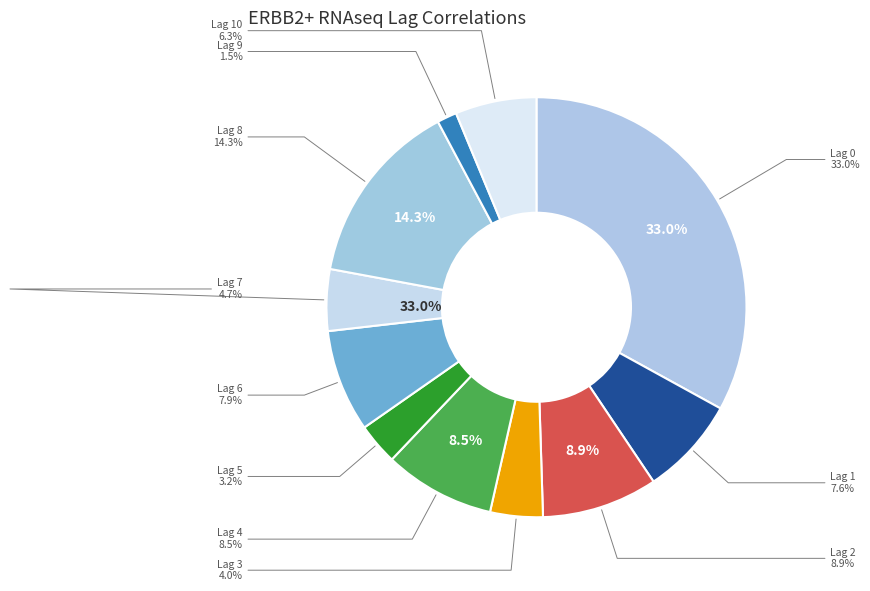

How many slices are in this pie chart?

11